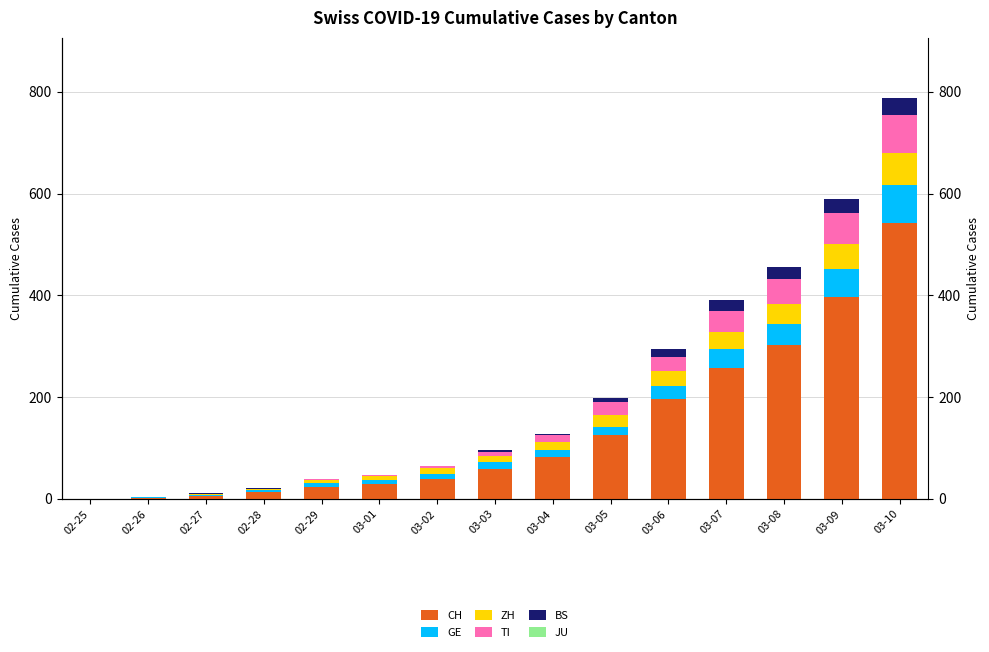

Are the bars horizontal?

No